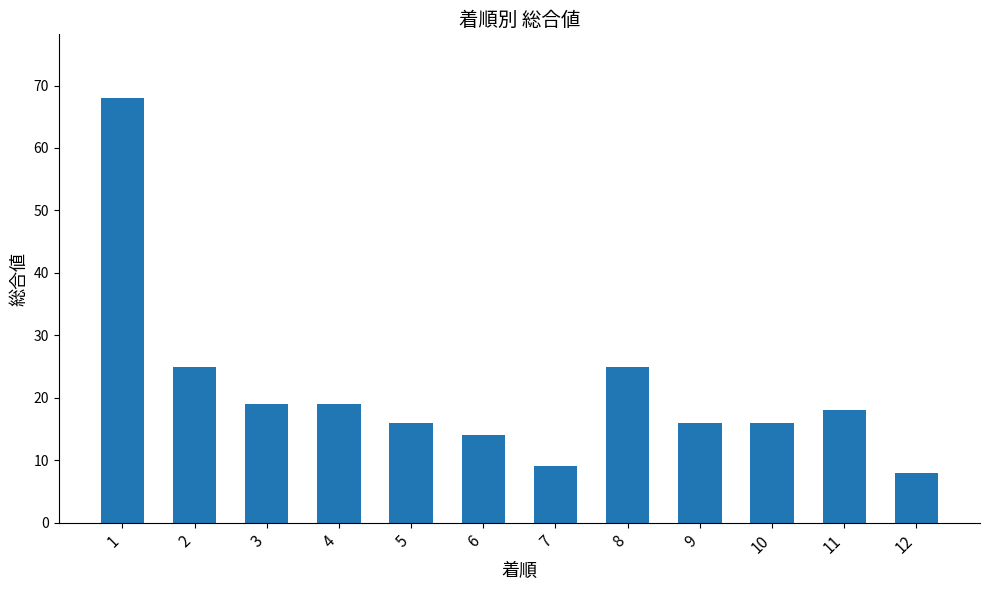

Is it true that the value at 7 is 5?

False